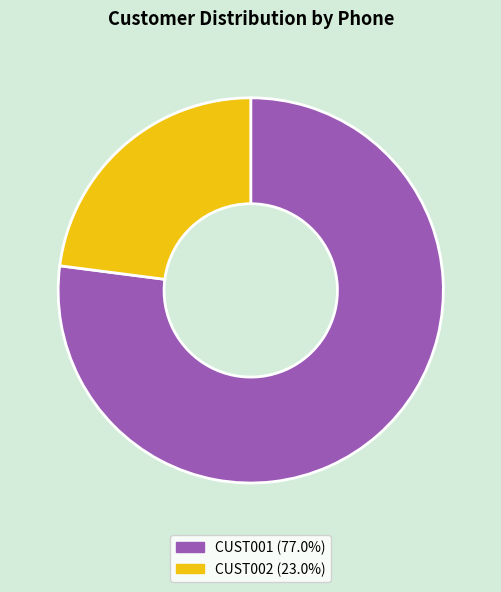

How many segments does this pie chart have?

2